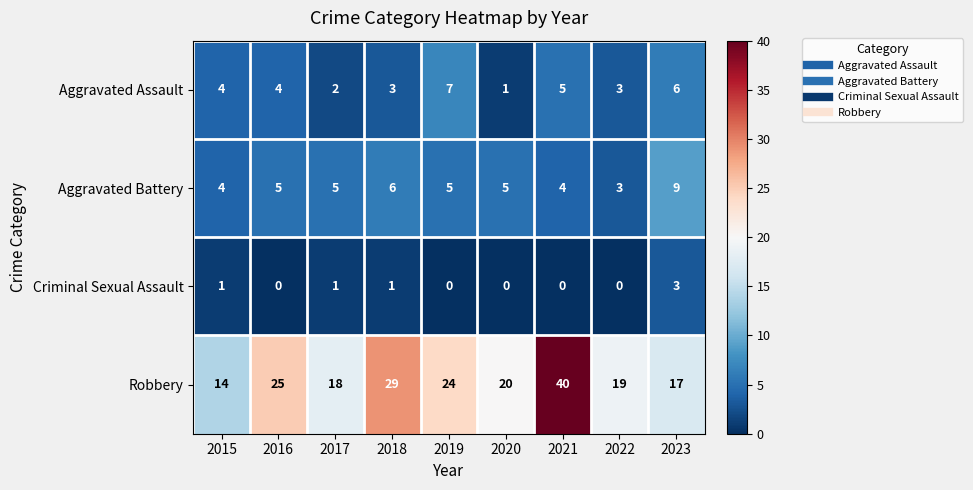

What is the sum of the Criminal Sexual Assault values at 2022 and 2023?

3